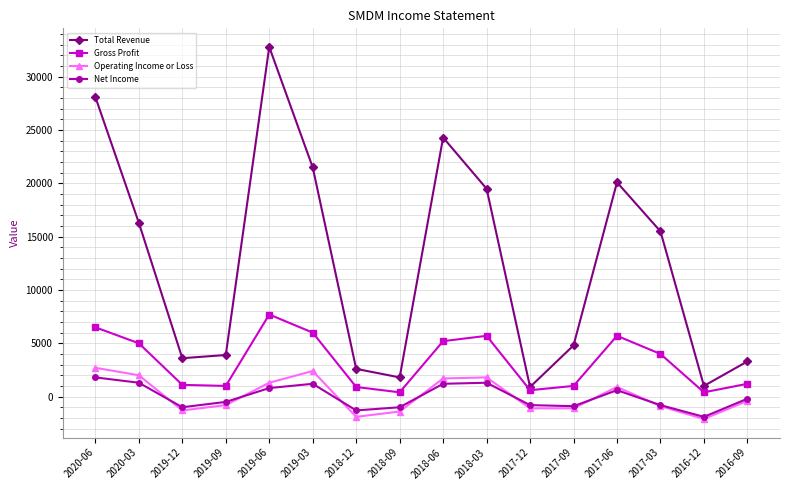

The Operating Income or Loss series shows -1900 at 2018-12. True or false?

True